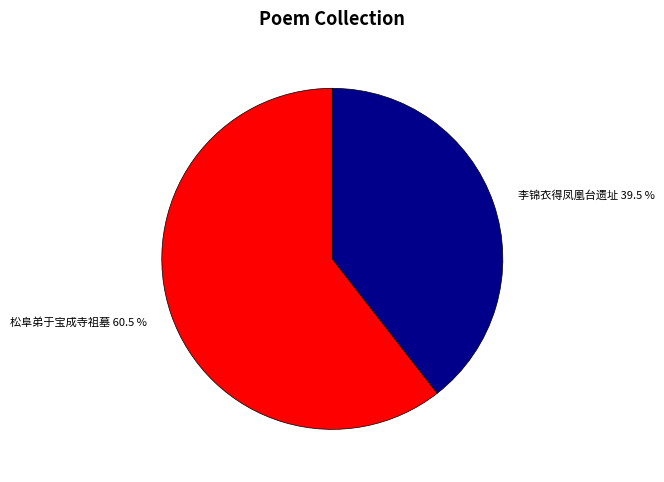

What percentage is NOT represented by 松阜弟于宝成寺祖墓 60.5 %?

39.5%